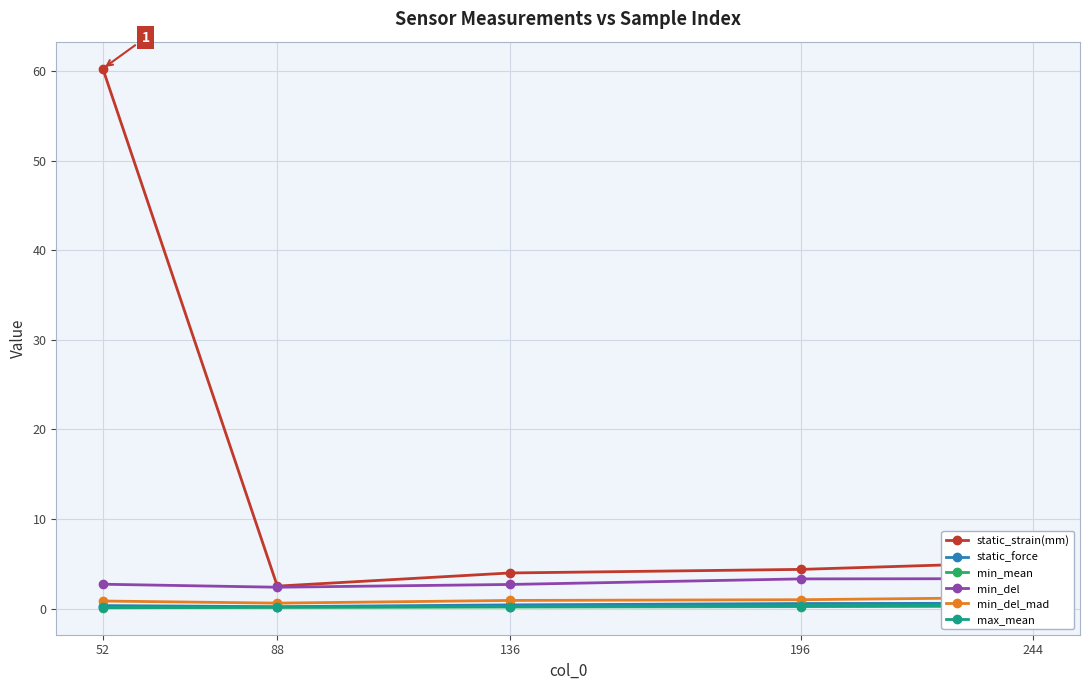

Reading right to left, list all the values displayed in this chart.

static_strain(mm): 244=5.2	196=4.4	136=4.0	88=2.5	52=60.3
static_force: 244=0.6	196=0.6	136=0.4	88=0.2	52=0.3
min_mean: 244=0.3	196=0.2	136=0.2	88=0.1	52=0.1
min_del: 244=3.3	196=3.3	136=2.7	88=2.4	52=2.7
min_del_mad: 244=1.2	196=1.0	136=0.9	88=0.6	52=0.8
max_mean: 244=0.4	196=0.3	136=0.2	88=0.2	52=0.1